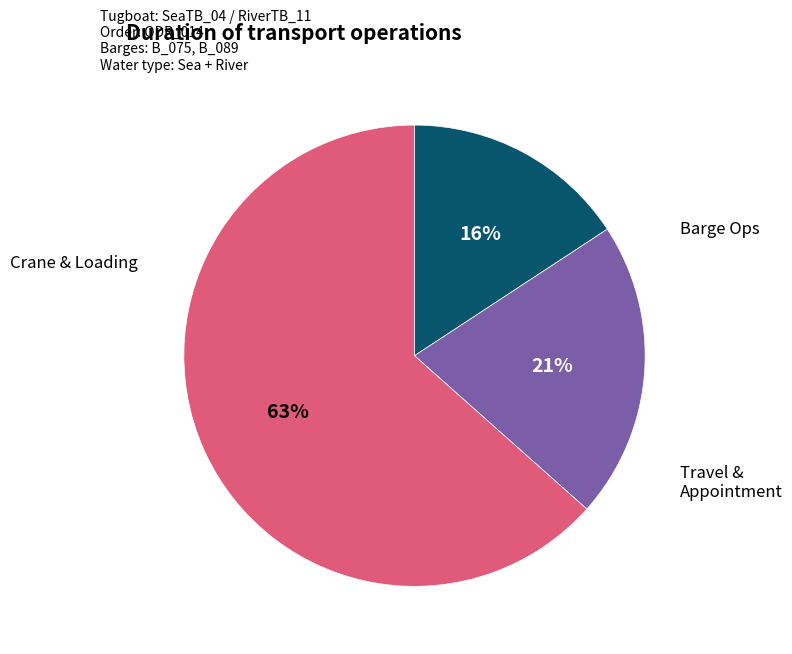

Is there any slice that represents more than half of the pie?

Yes